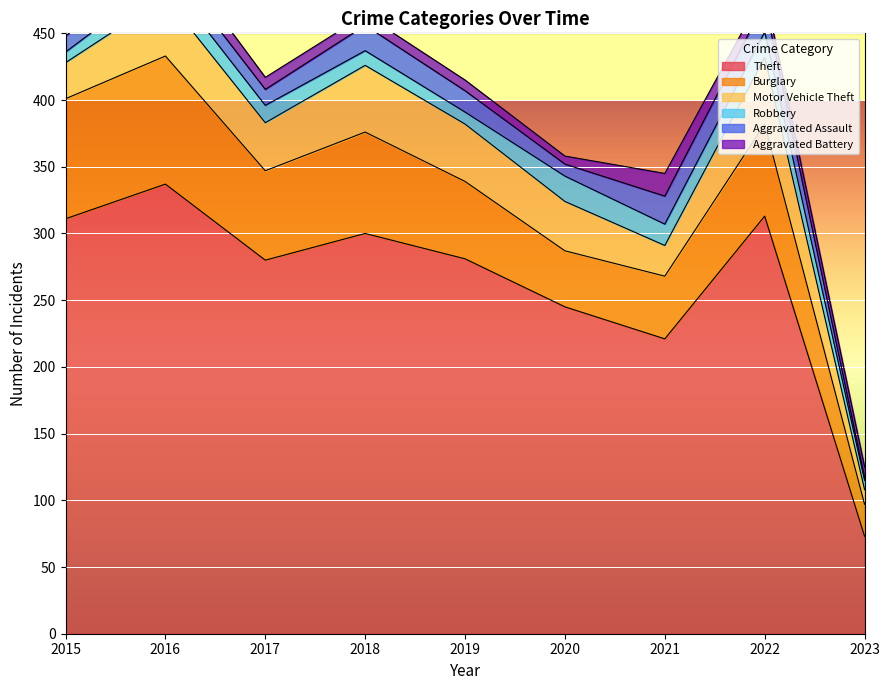

The Aggravated Assault series shows 7 at 2015. True or false?

False